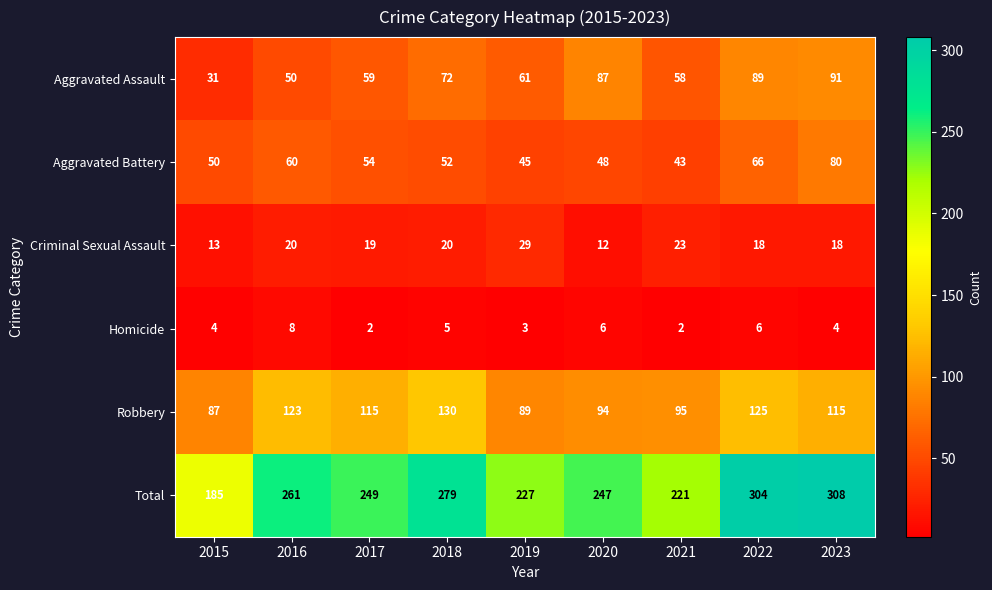

What is the difference between the second highest and second lowest values in the Aggravated Assault series?

39